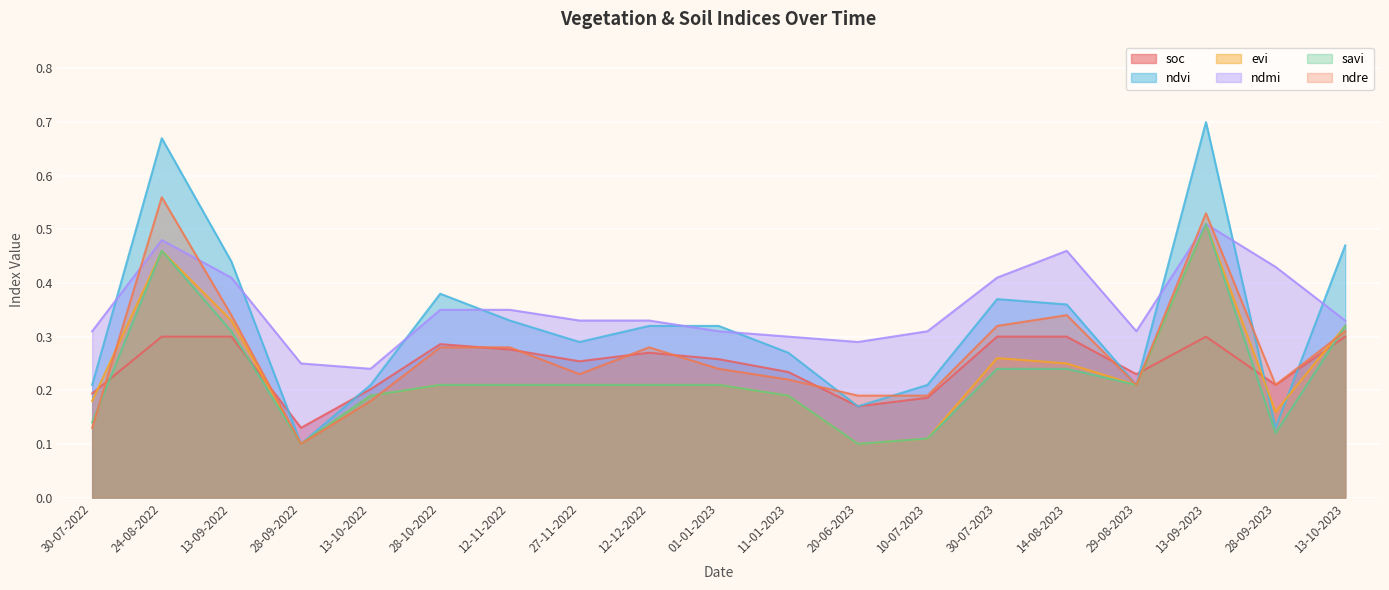

Rank the categories by ndvi value from highest to lowest.

13-09-2023, 24-08-2022, 13-10-2023, 13-09-2022, 28-10-2022, 30-07-2023, 14-08-2023, 12-11-2022, 12-12-2022, 01-01-2023, 27-11-2022, 11-01-2023, 30-07-2022, 13-10-2022, 10-07-2023, 29-08-2023, 20-06-2023, 28-09-2023, 28-09-2022